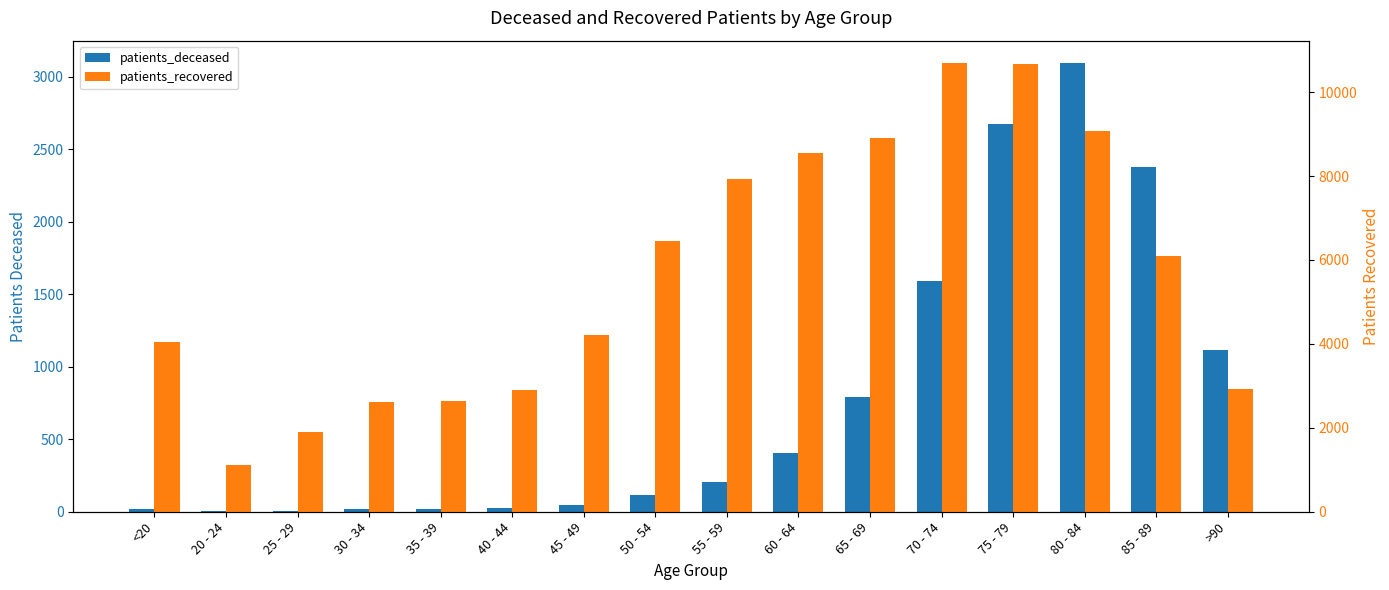

Are the bars grouped side by side (vs. stacked)?

Yes